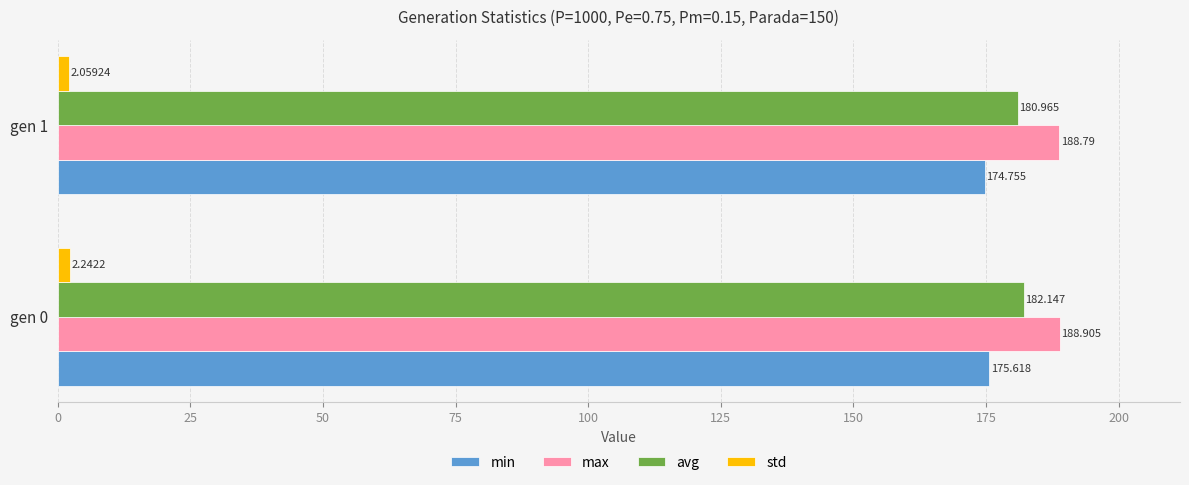

What is the average value of the min series?

175.2